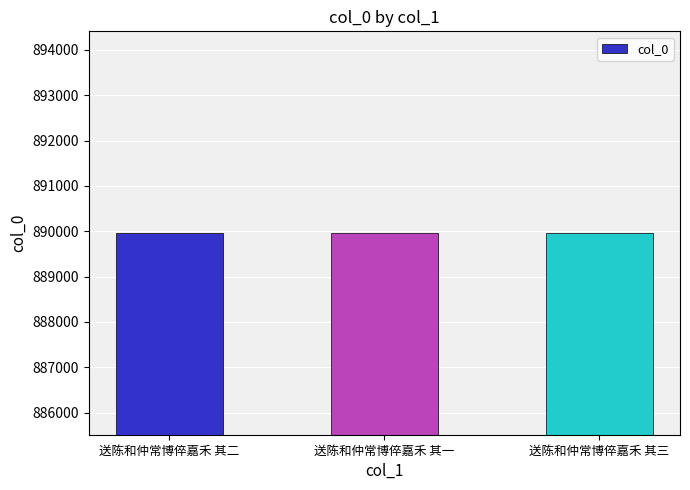

What is the minimum value shown in the chart?

889960